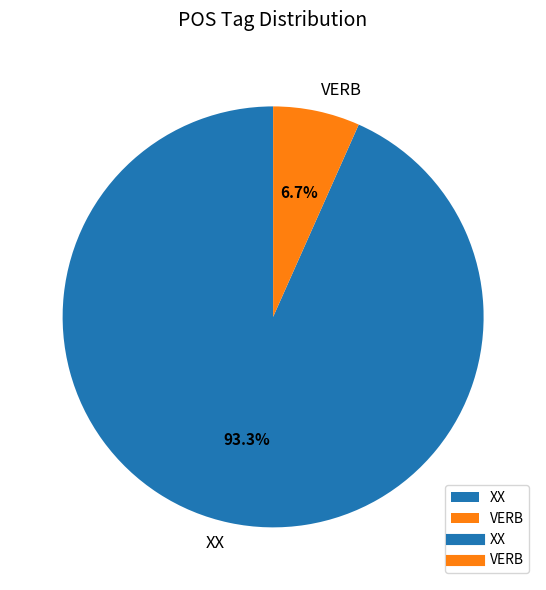

To the nearest percent, what is the average slice percentage?

50%